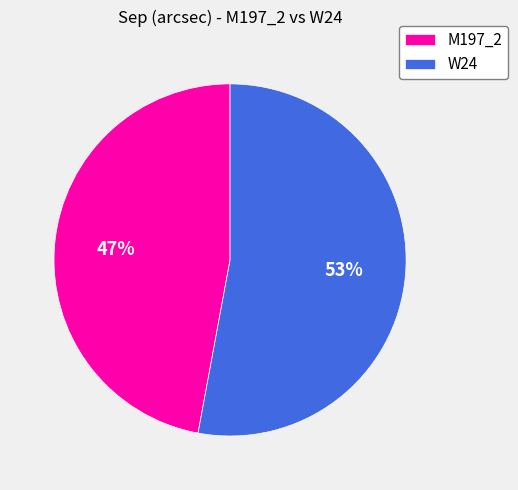

What is the smallest slice in the pie chart?

M197_2